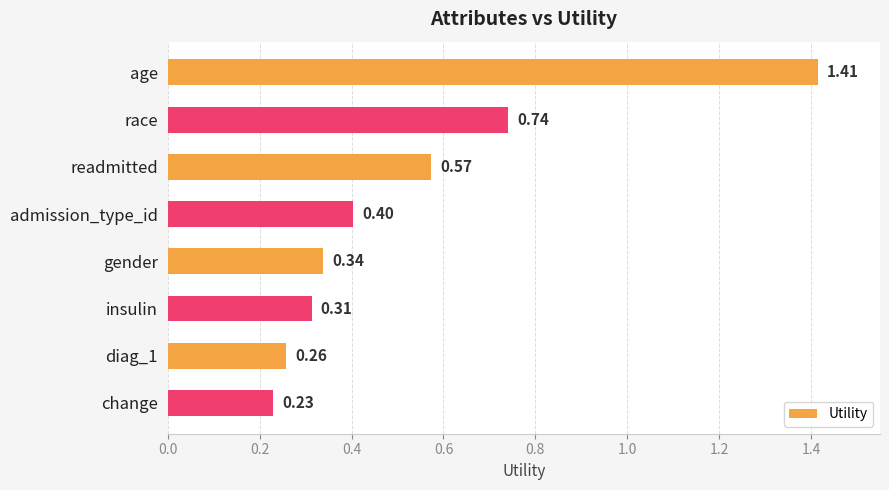

Which category has the lowest value across all series?

change